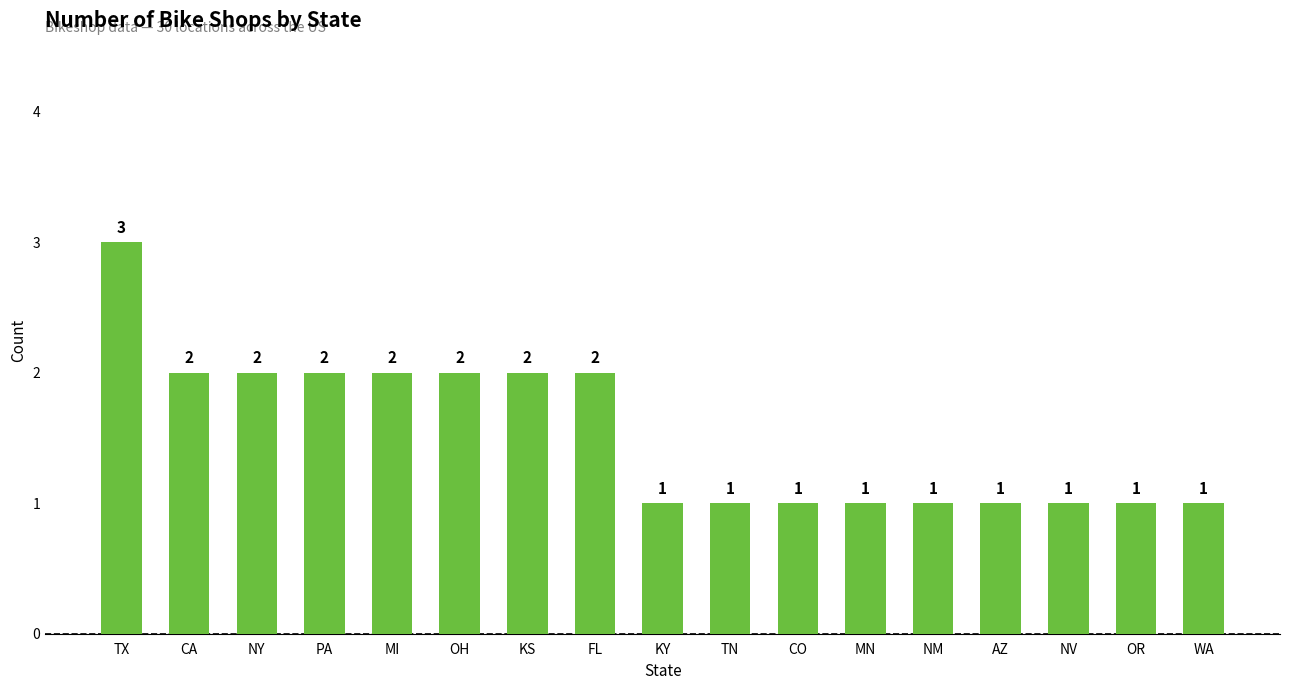

What is the greatest value displayed?

3